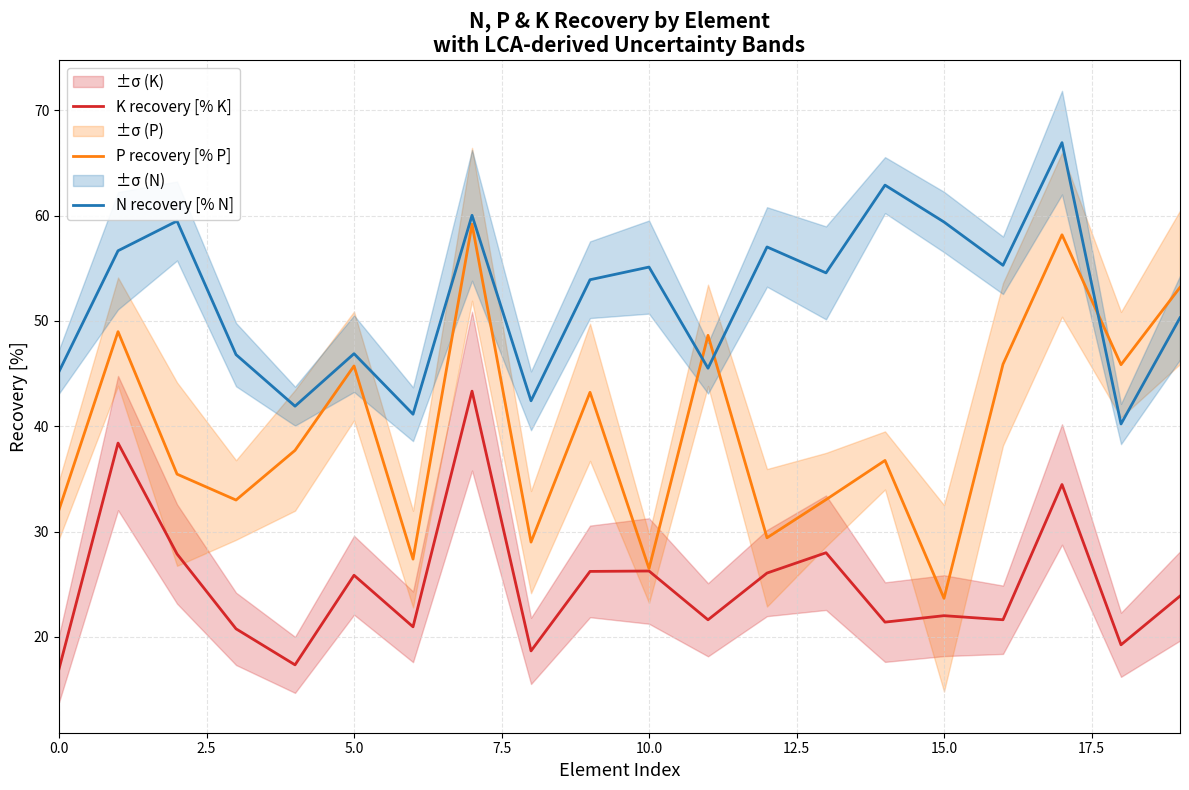

List the series in order of their overall mean, highest first.

N recovery [% N], P recovery [% P], K recovery [% K]